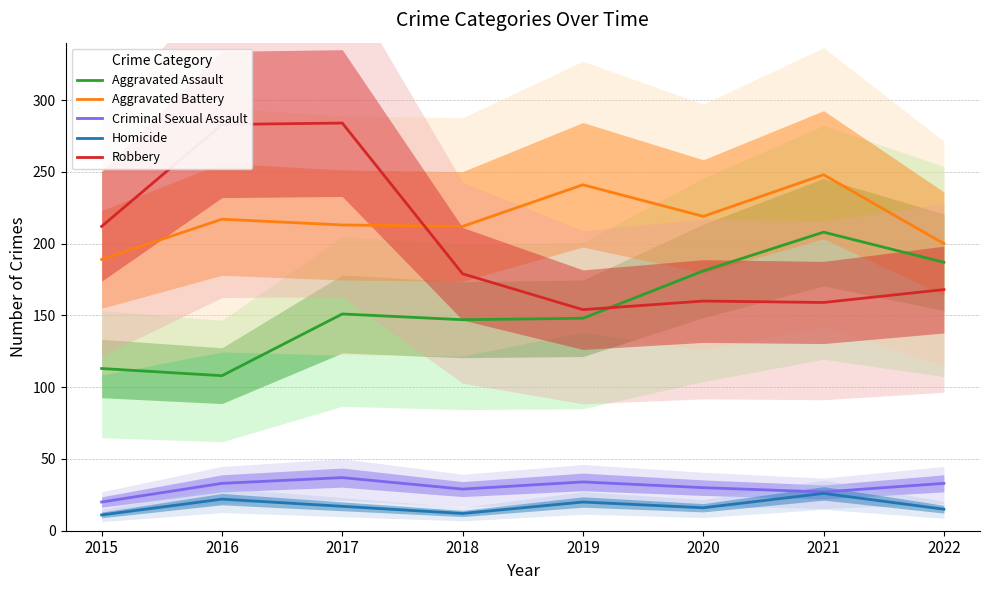

Read the Aggravated Battery value at 2021, to the nearest 10.

250